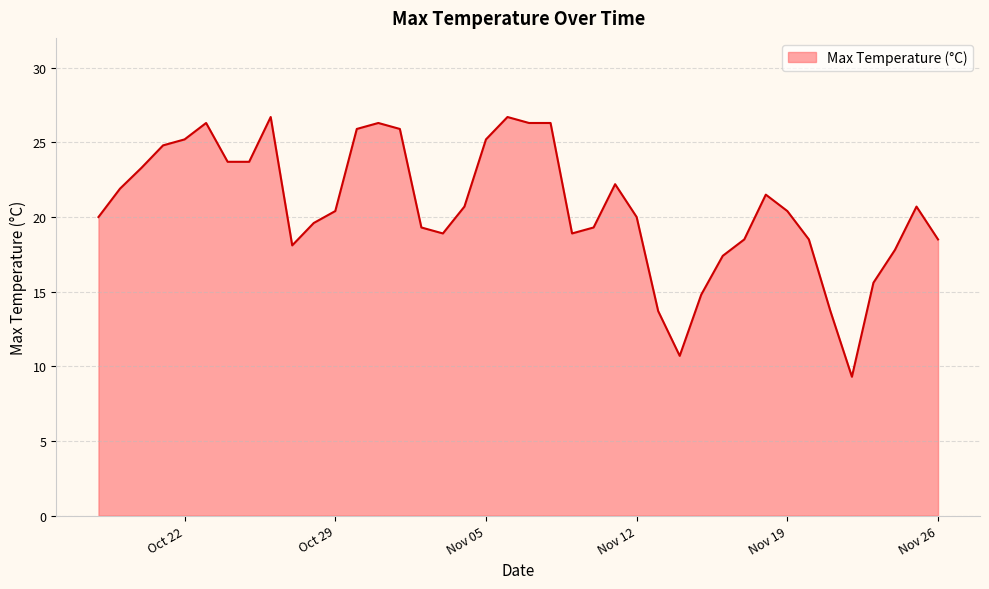

What is the greatest value displayed?

26.7